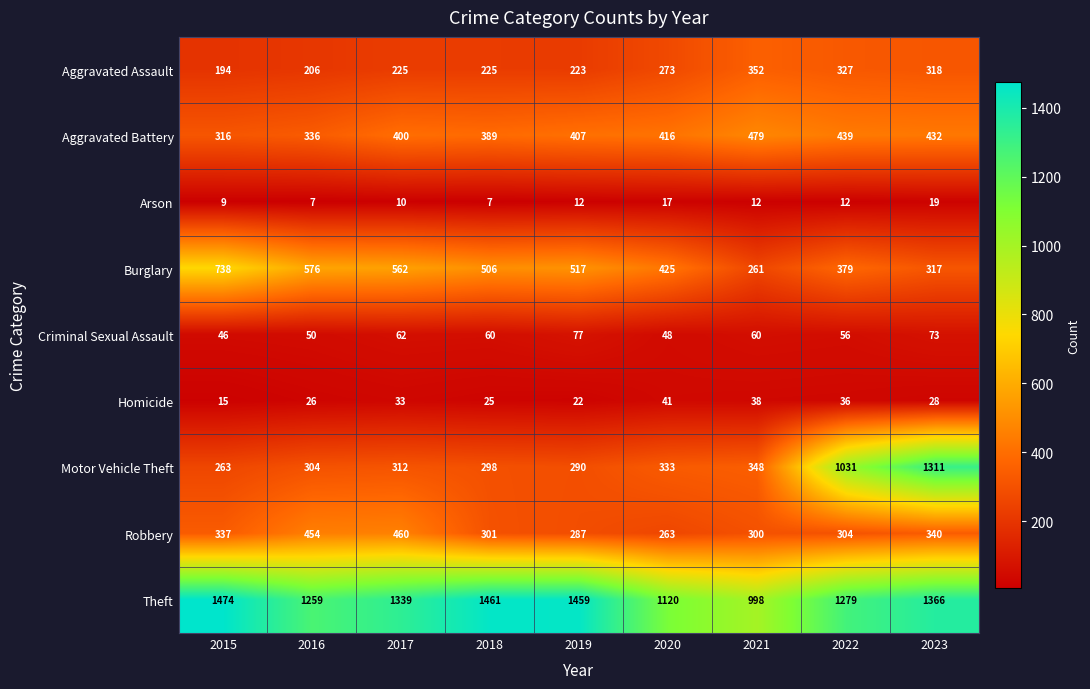

True or false: Aggravated Battery has a value of 152 at 2020.

False